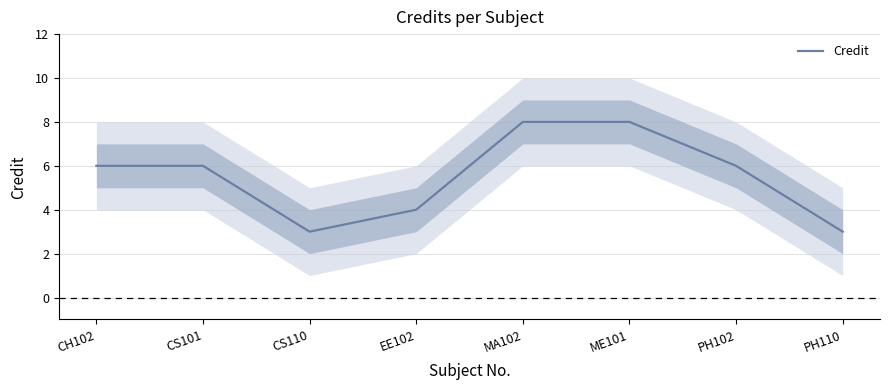

What is the label of the 2nd point from the left?

CS101